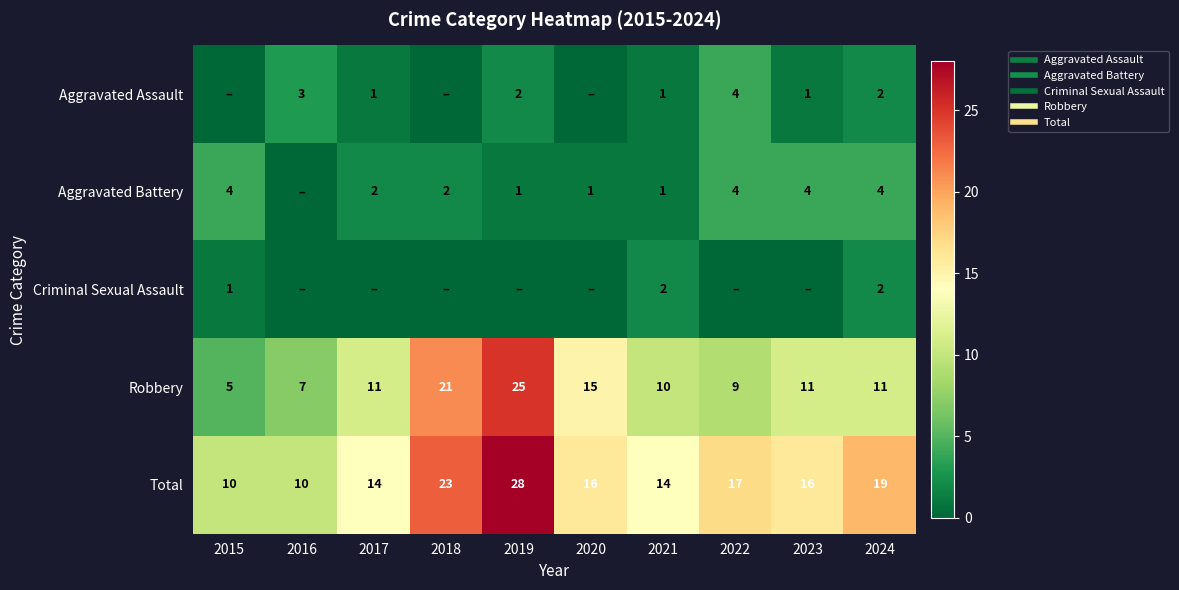

Is the value of Total at 2016 greater than the value of Aggravated Assault at 2017?

Yes